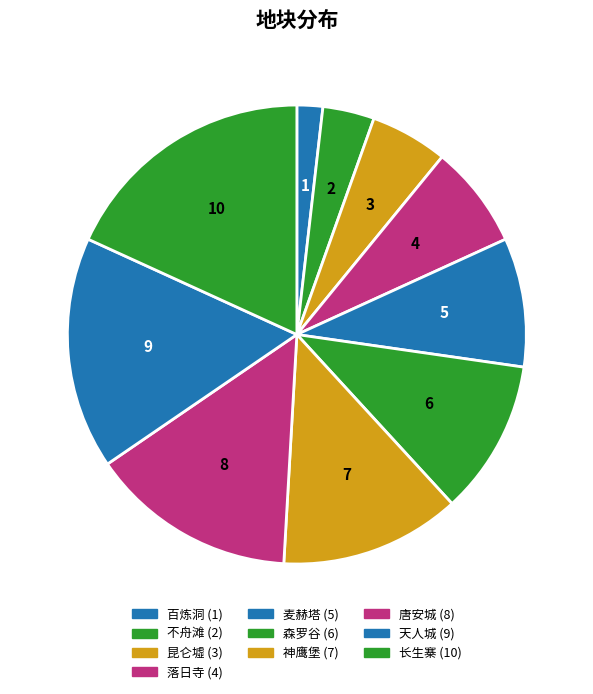

Which has a higher value, 天人城 or 不舟滩?

天人城